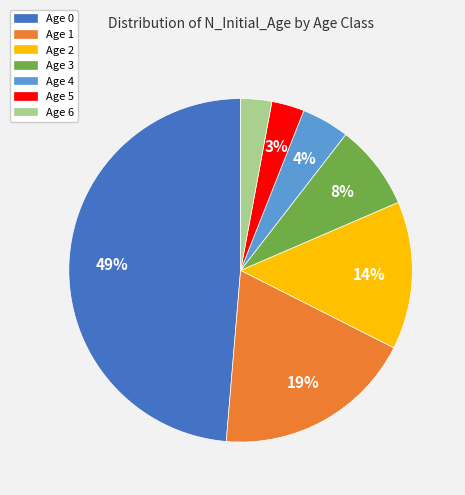

Which category has the biggest portion of the pie?

Age 0